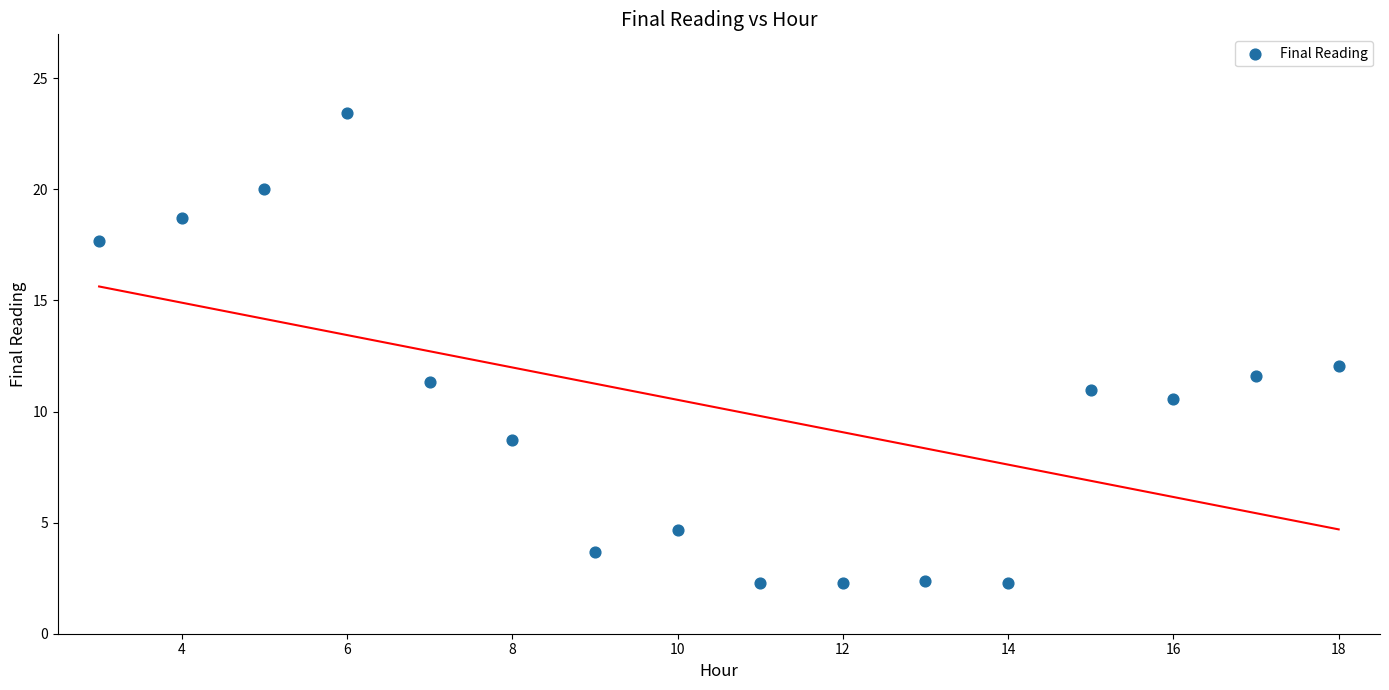

What is the range of X values (max minus min)?

15.0